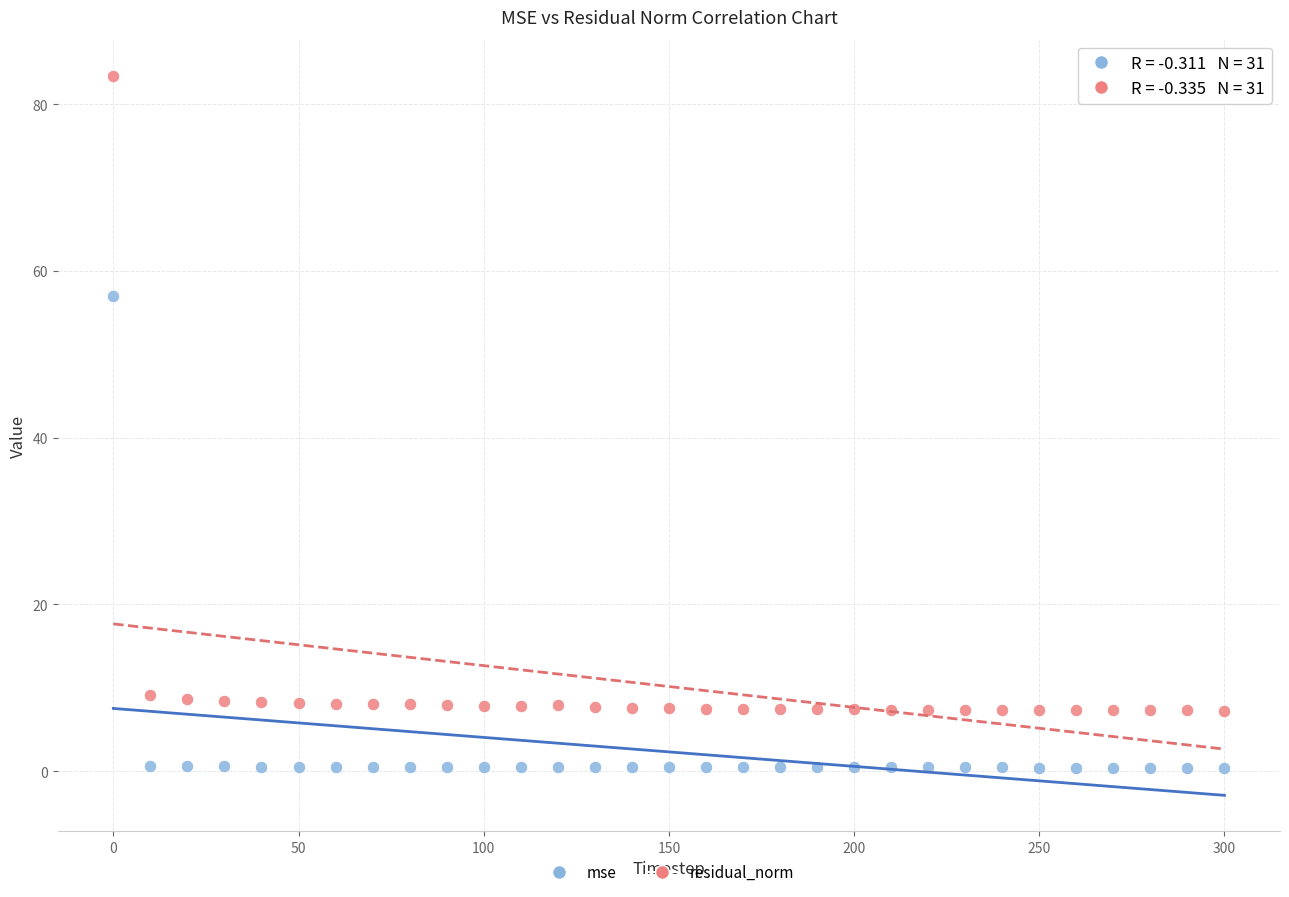

Across all data points, what is the range of Y values (max minus min)?

83.0